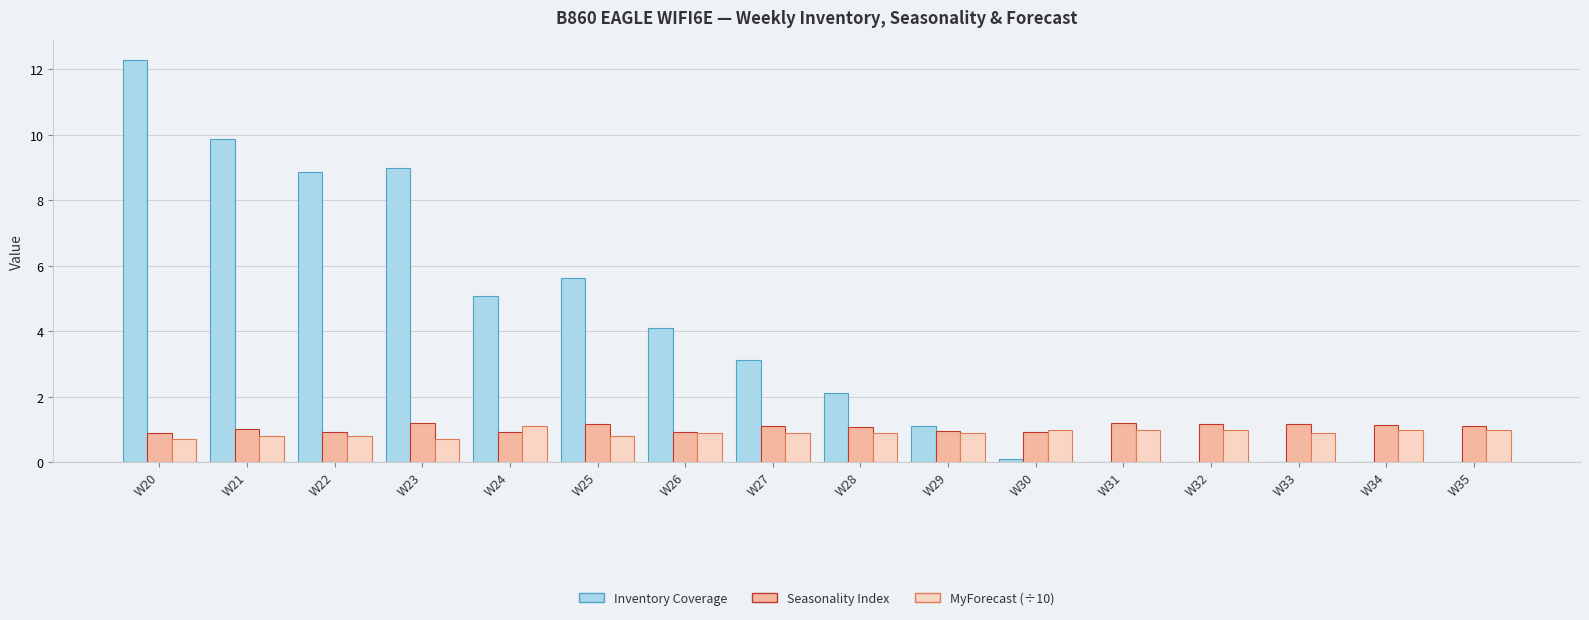

At which category does the chart reach its peak across all series?

W20